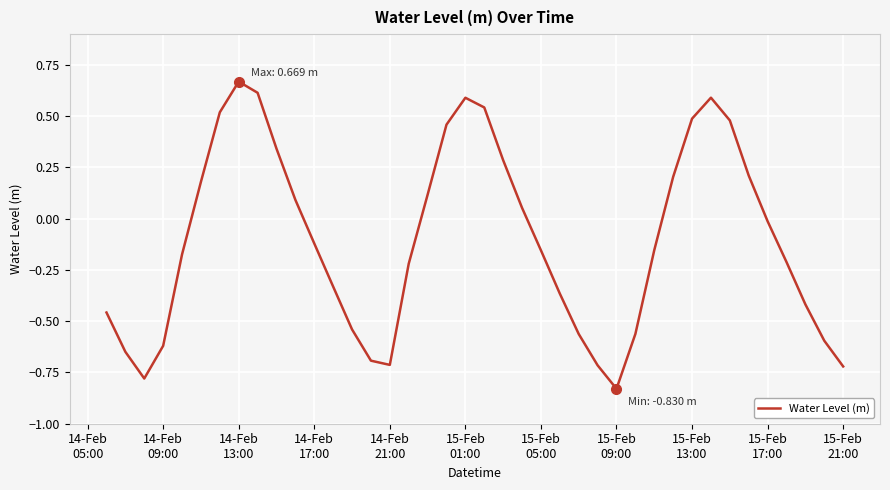

What is the difference between the maximum and minimum values?

1.5